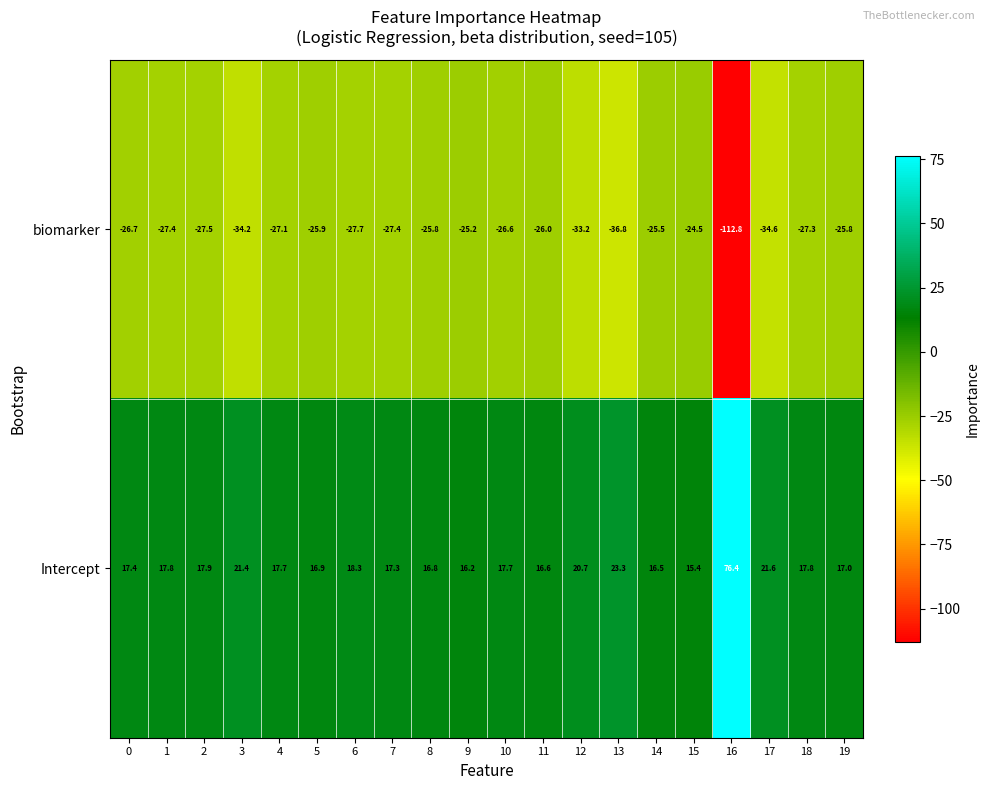

Where is biomarker nearest to the value -68?

13